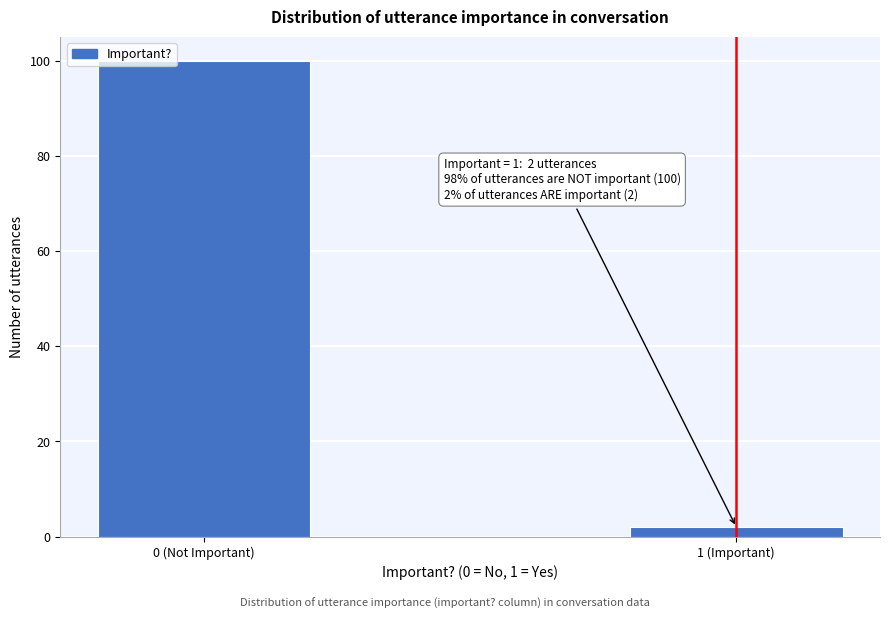

Reading right to left, transcribe all the data shown in this chart.

2	100